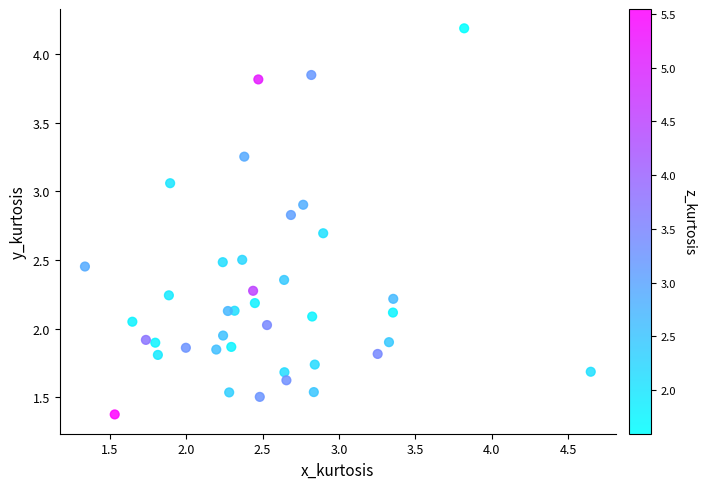

What is the range of Y values (max minus min)?

2.8